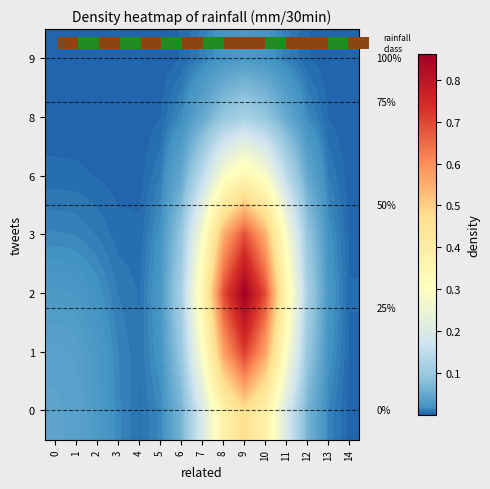

What is the maximum value shown in the chart?

0.9